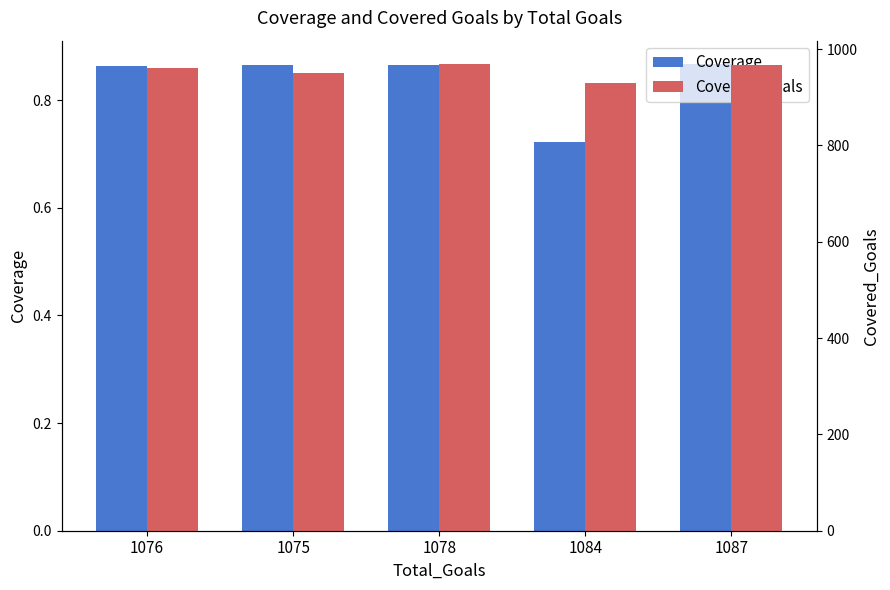

Which series has the largest total across all categories?

Covered_Goals